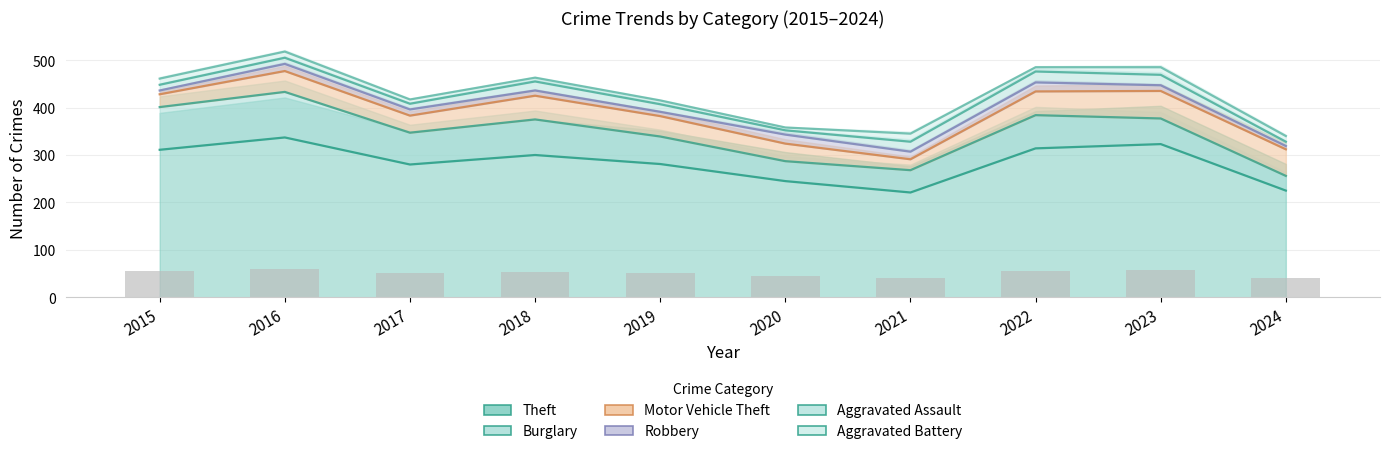

At which category is the sum across all series the highest?

2016